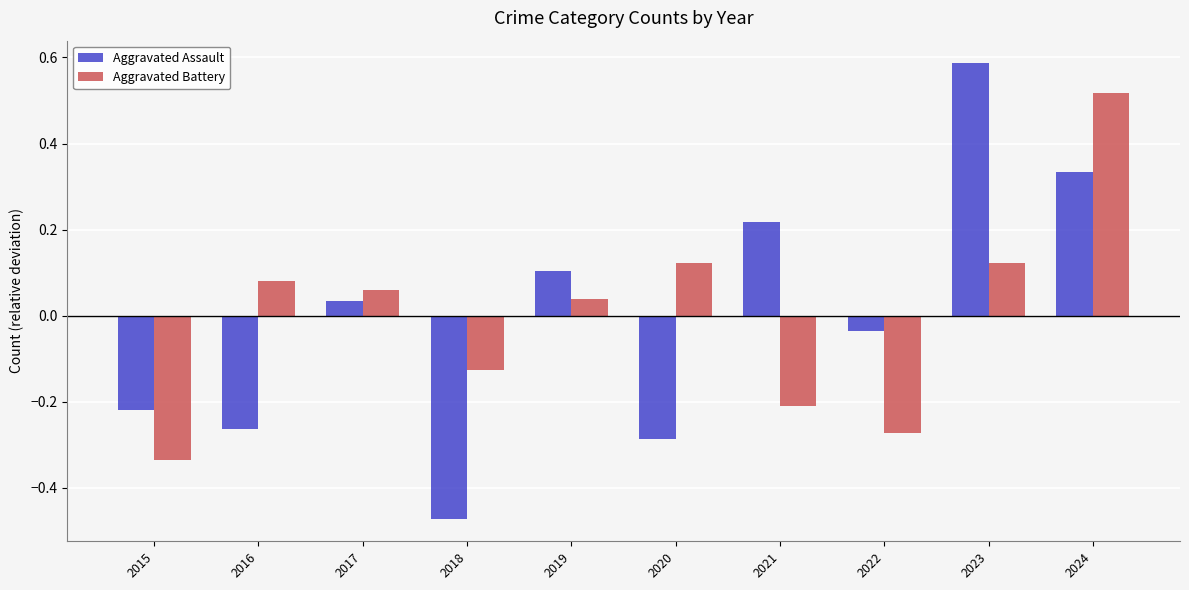

At 2023, list the series in order from smallest to largest.

Aggravated Battery, Aggravated Assault